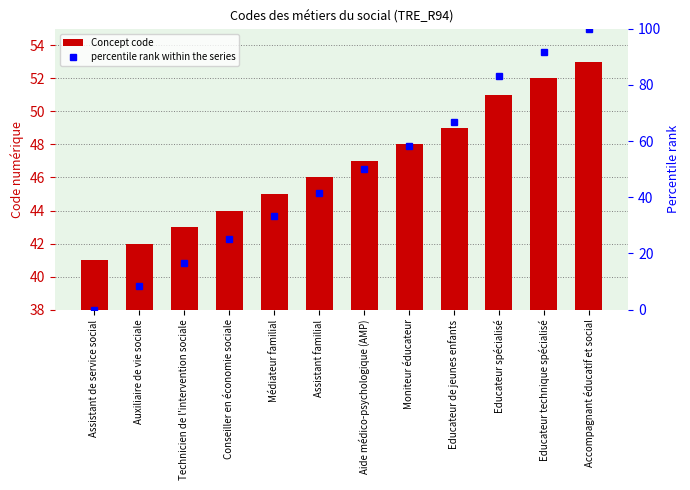

Which series has the widest spread of values?

percentile rank within the series